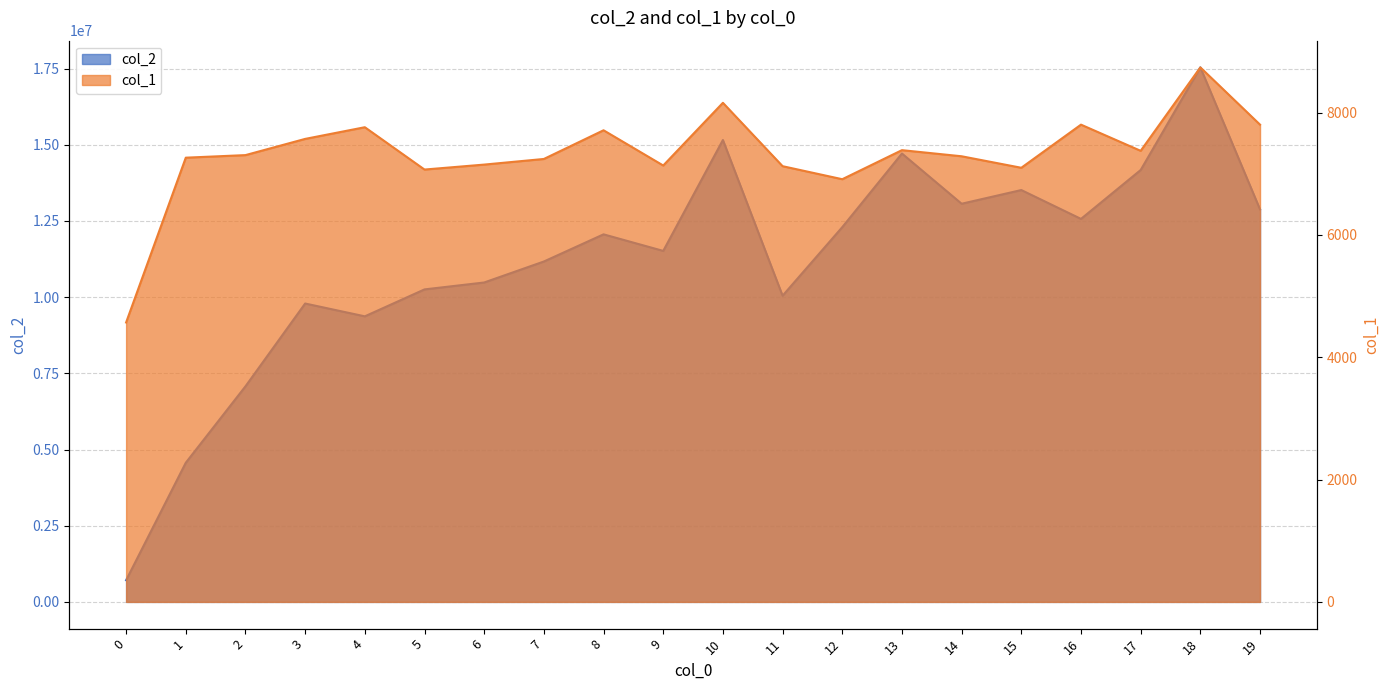

True or false: col_1 and col_2 intersect in this chart.

False